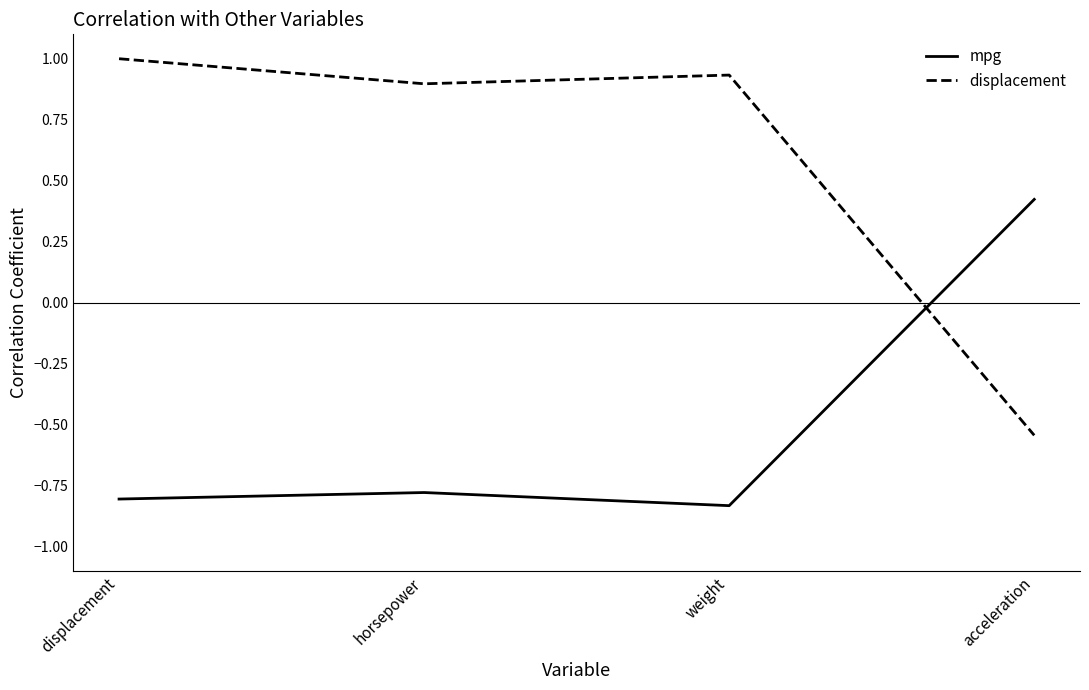

At which category does displacement reach its first local peak?

weight